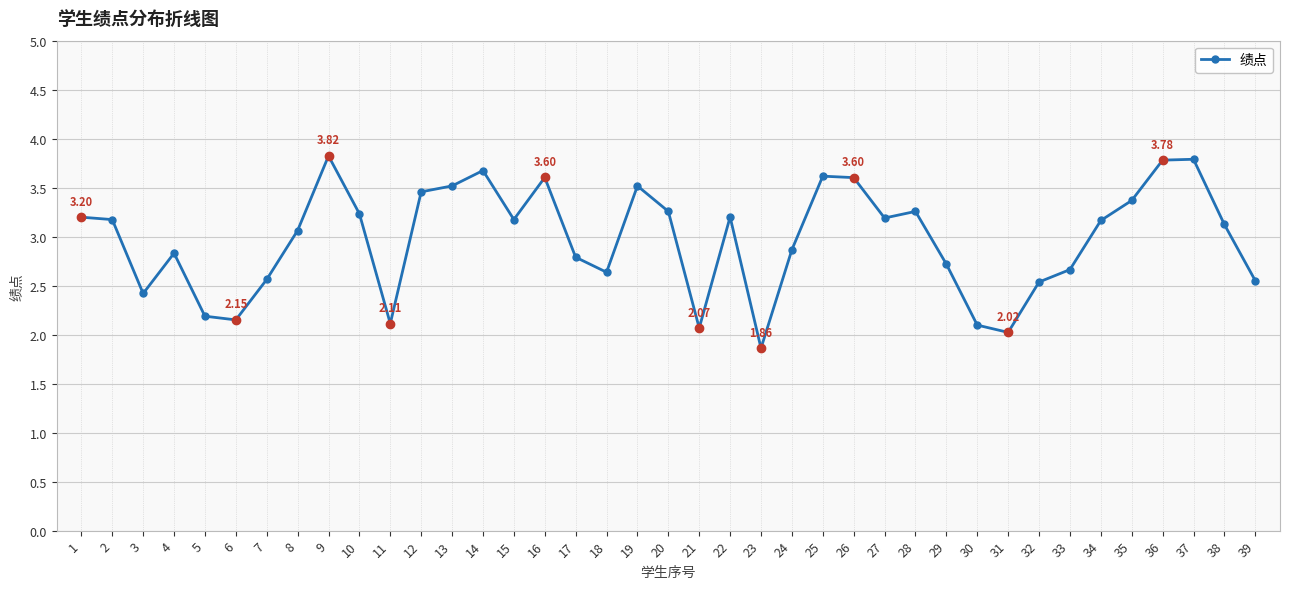

What is the average value?

3.0